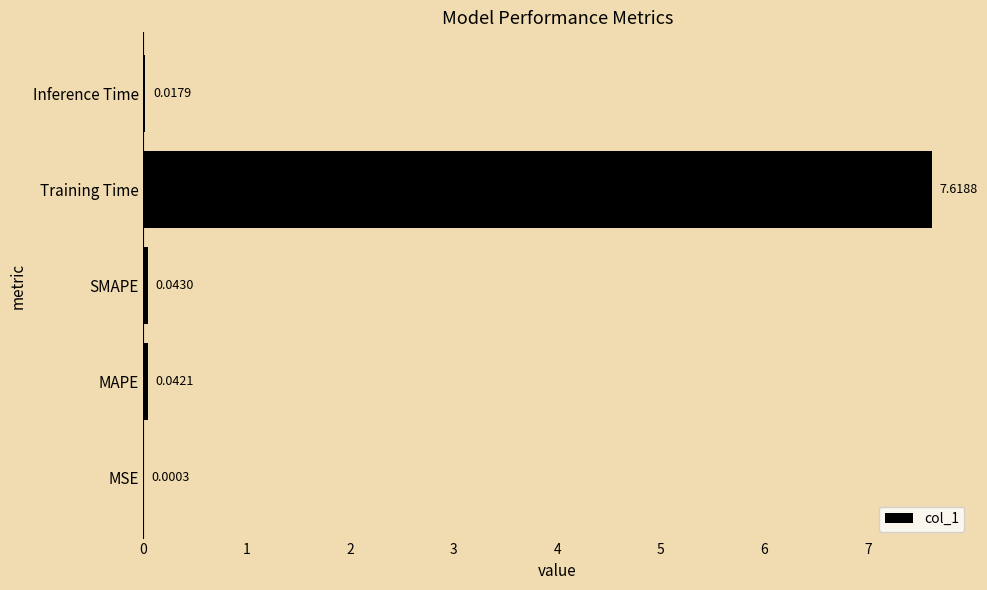

What is the sum of the values at Training Time and SMAPE?

7.7